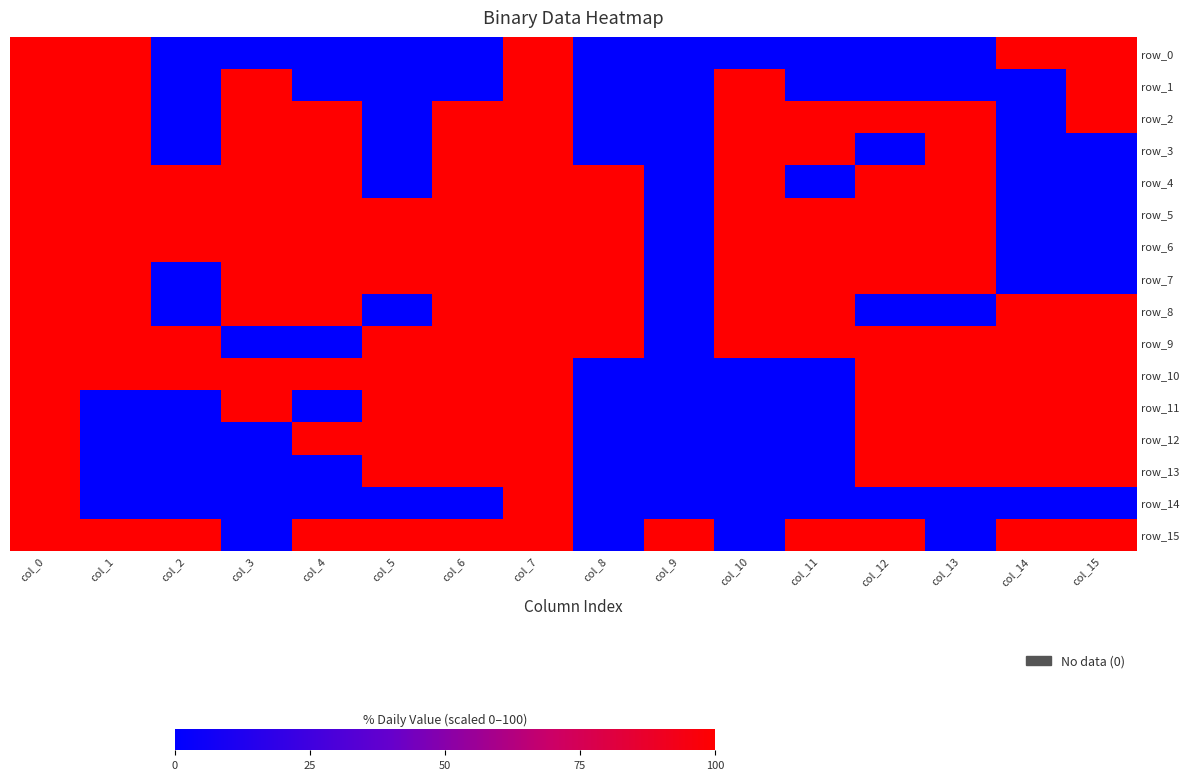

What is the difference between the highest and lowest values at col_9?

1